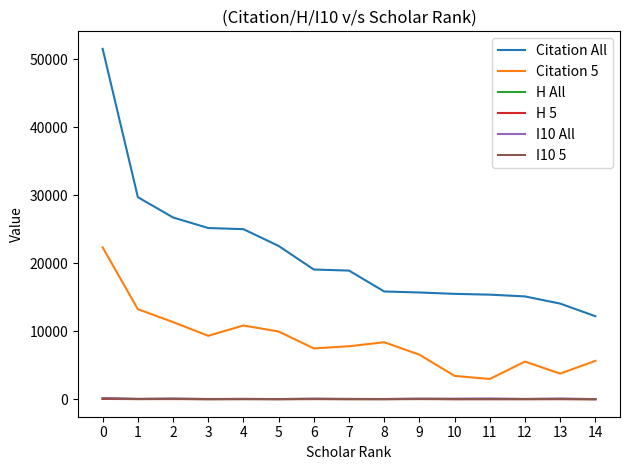

What is the sum of the Citation All values at 5 and 12?

37702